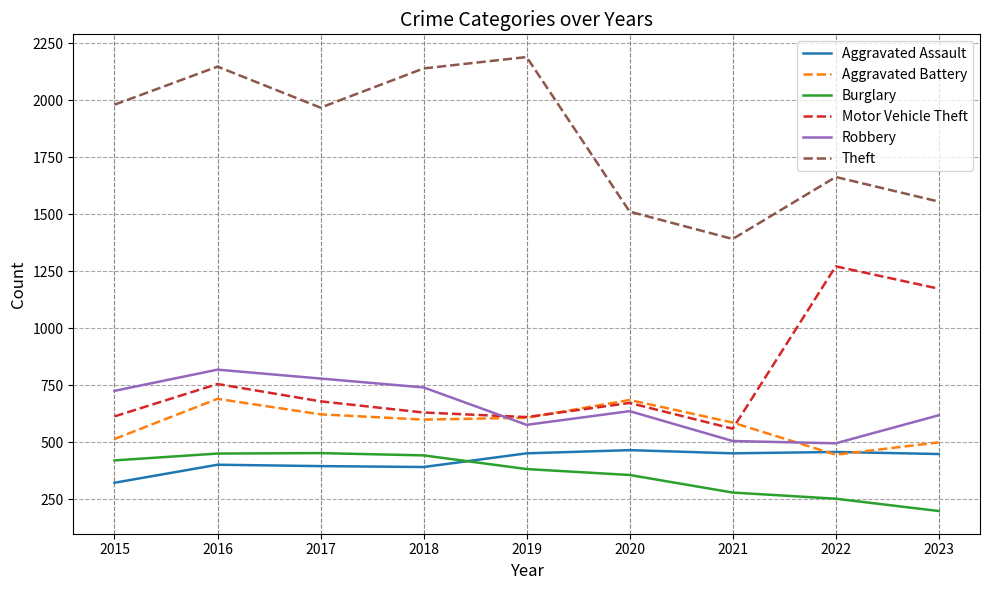

What is the spread (max minus min) of values at 2018?

1748